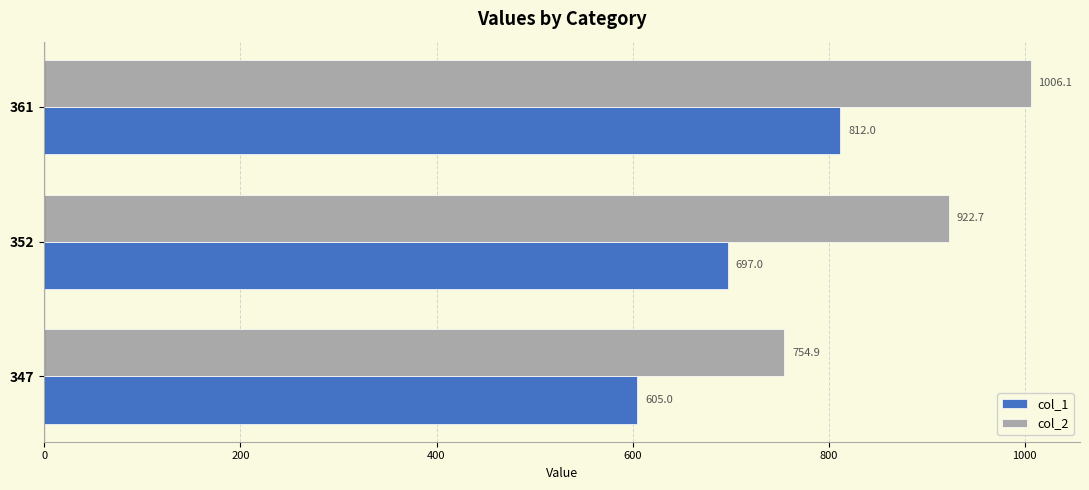

At which category does the chart reach its peak across all series?

361